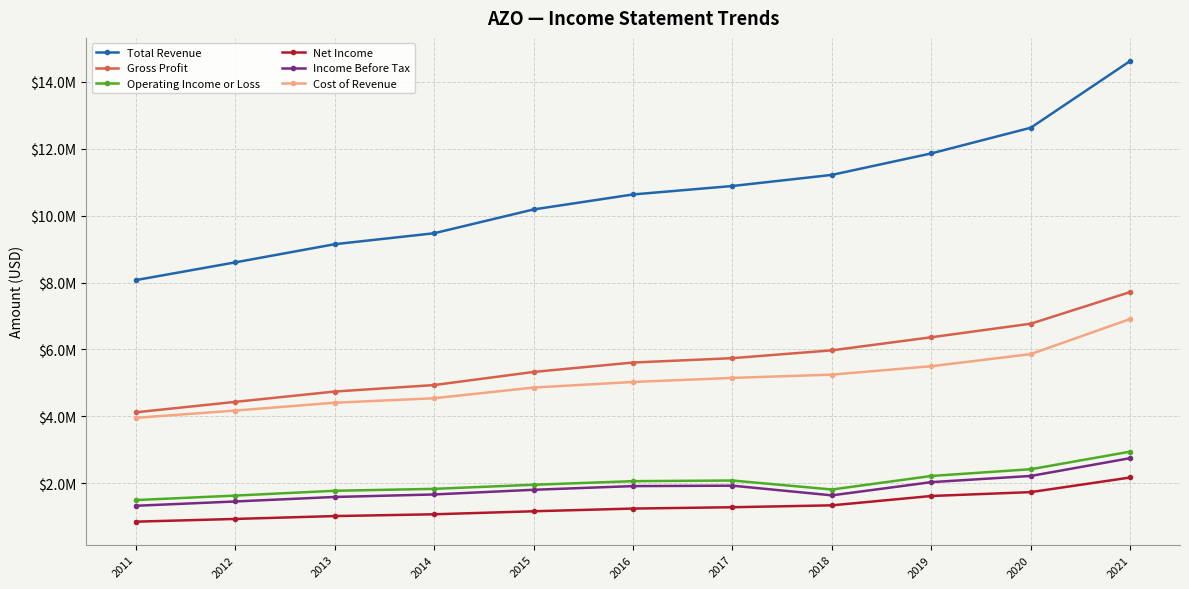

Rank the series at 2014 from lowest to highest value.

Net Income, Income Before Tax, Operating Income or Loss, Cost of Revenue, Gross Profit, Total Revenue